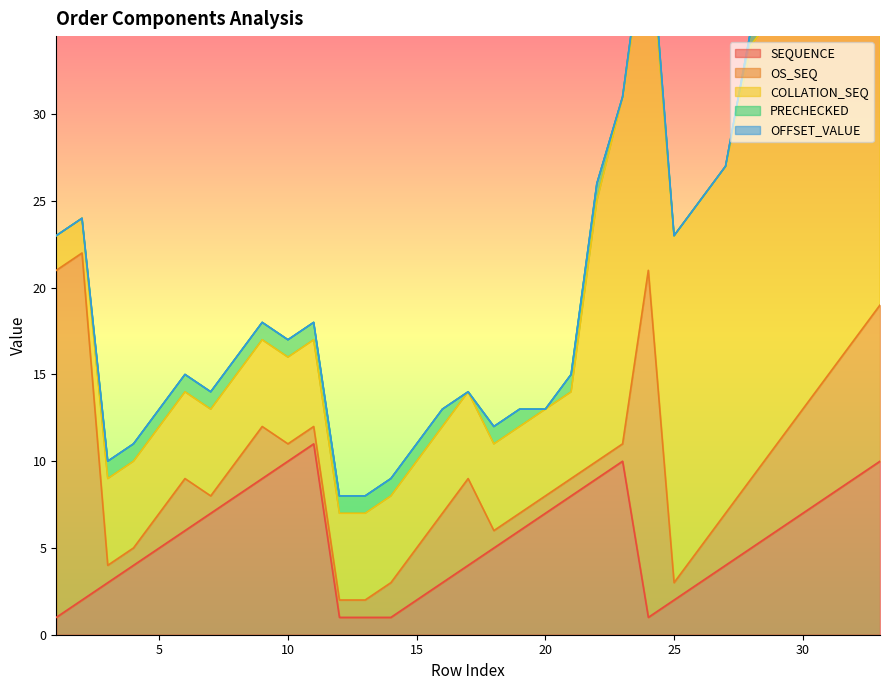

What is the difference between the highest and lowest values at 13?

5